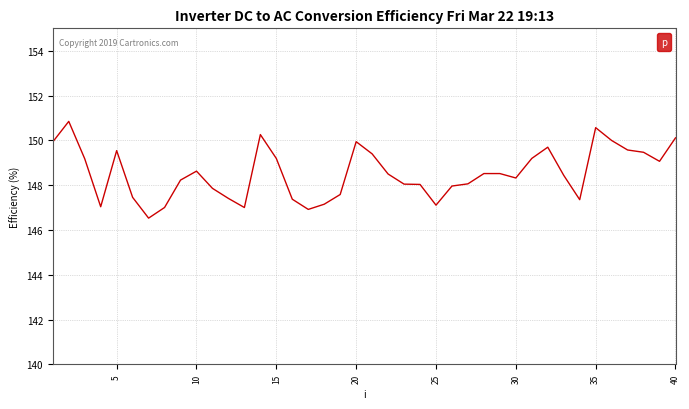

What is the greatest value displayed?

150.8